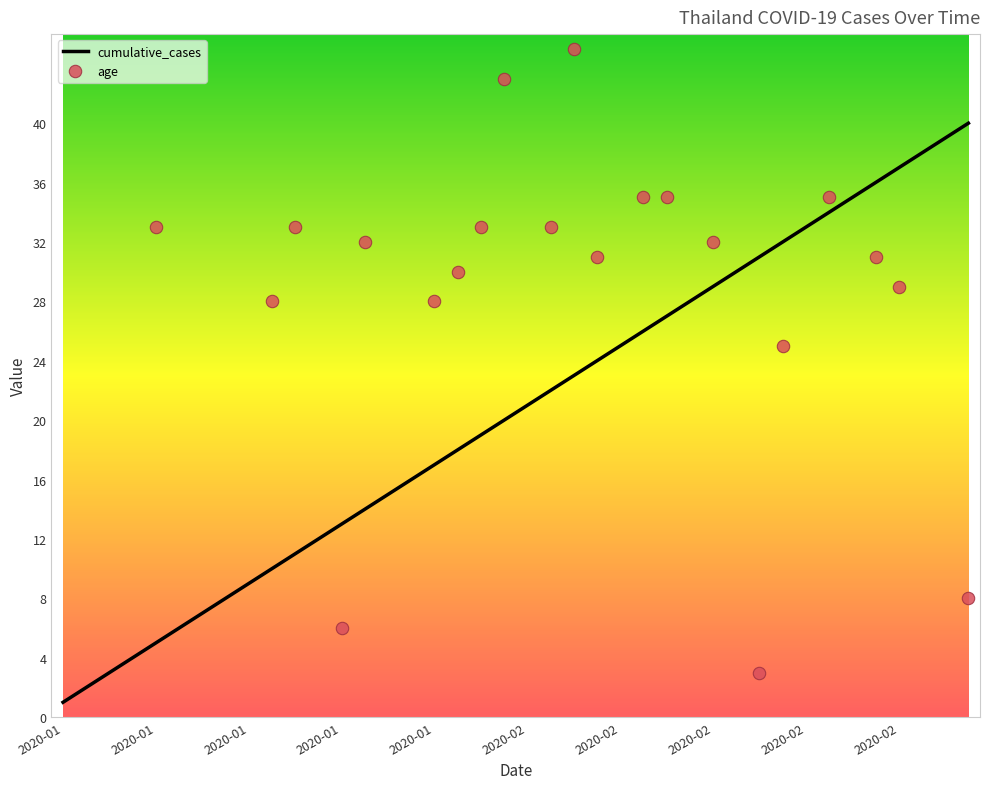

Is the value of age at 10 greater than the value of cumulative_cases at 28?

Yes